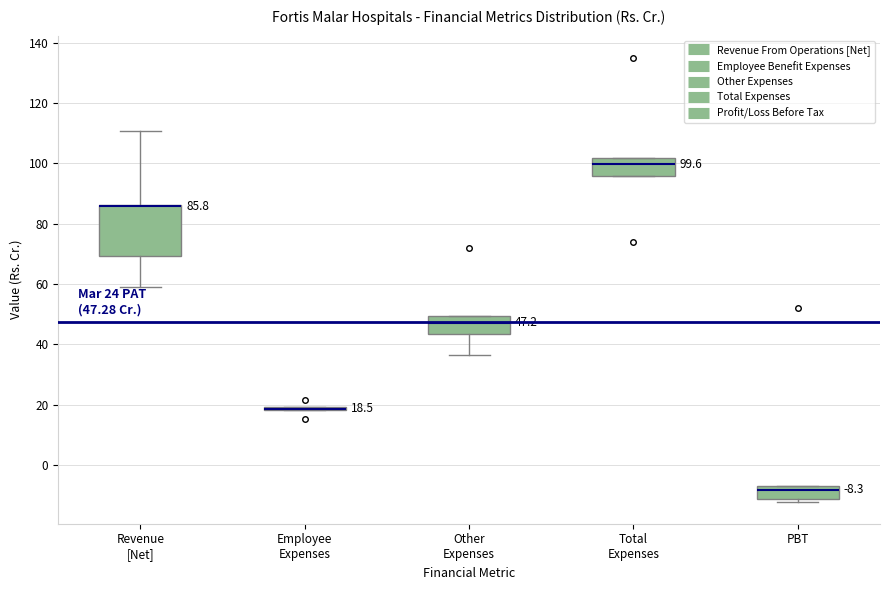

Which box is the tallest, from its lower edge to its upper edge?

Revenue [Net]